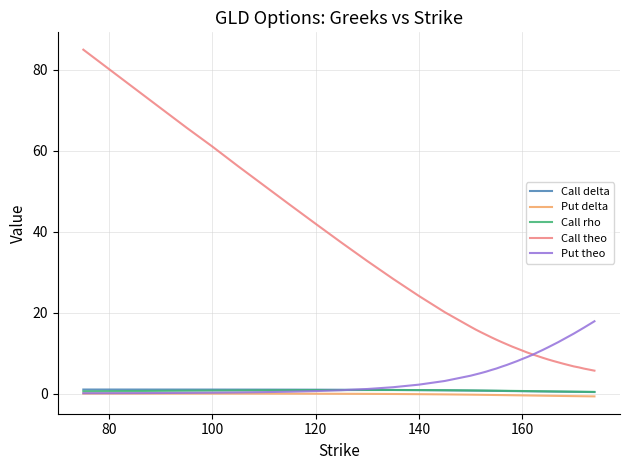

Which series has the largest total across all categories?

Call theo